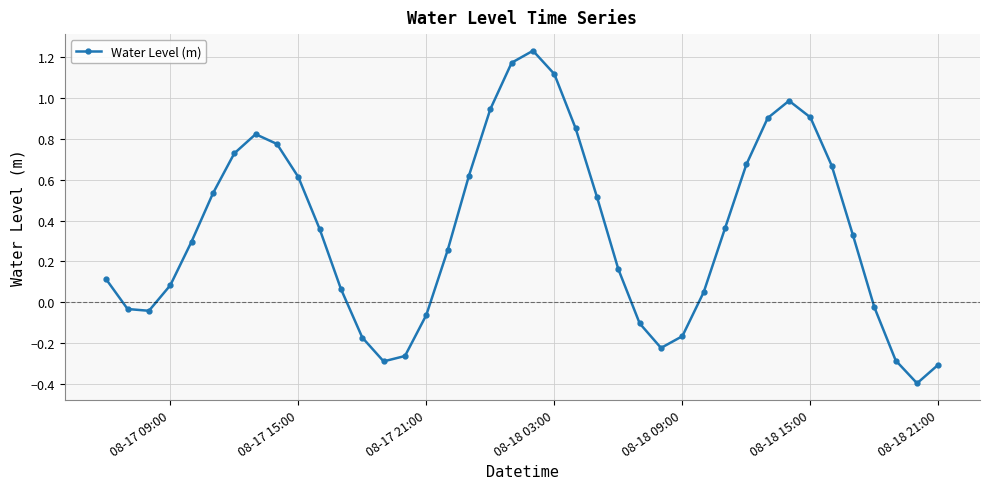

True or false: there are more than 2 points higher than both neighbors.

True